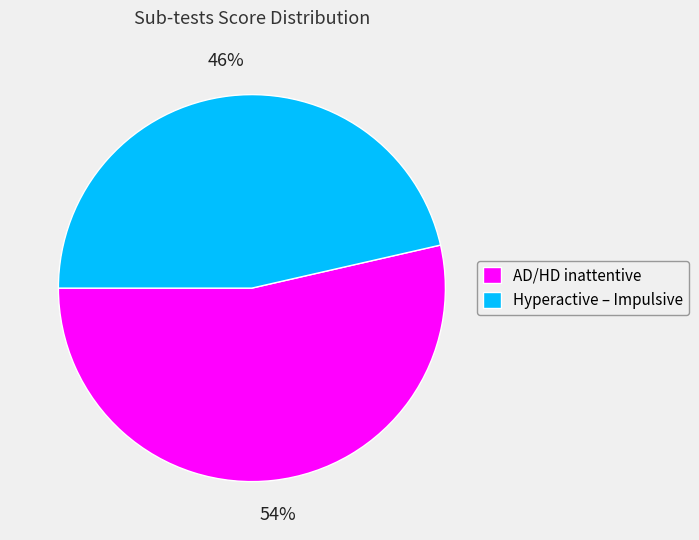

What is the largest slice in the pie chart?

AD/HD inattentive